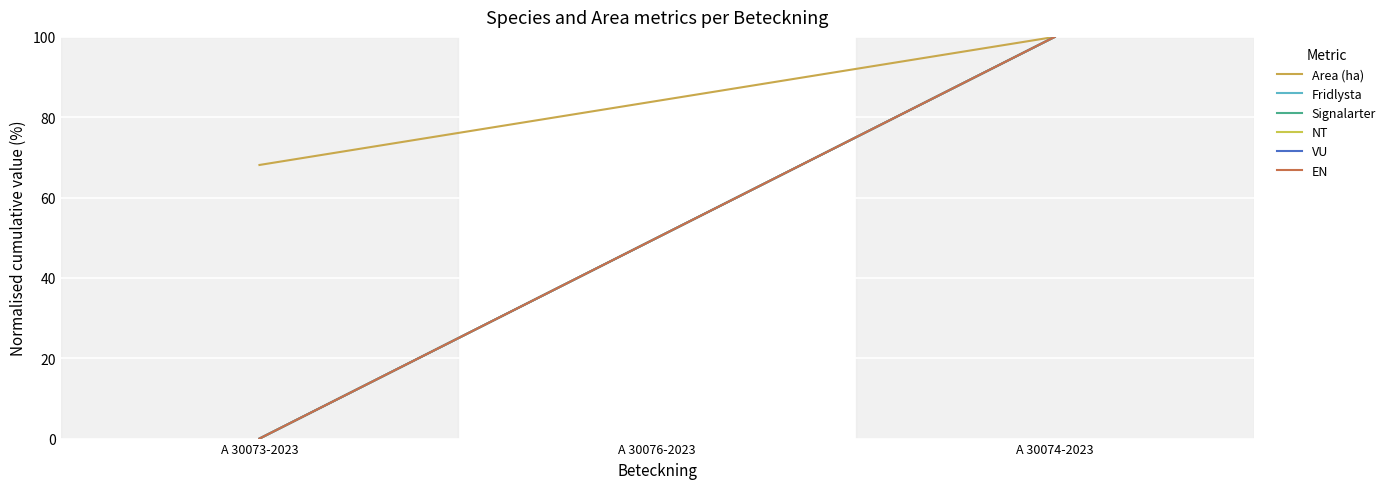

At how many categories does at least one series exceed 87?

1